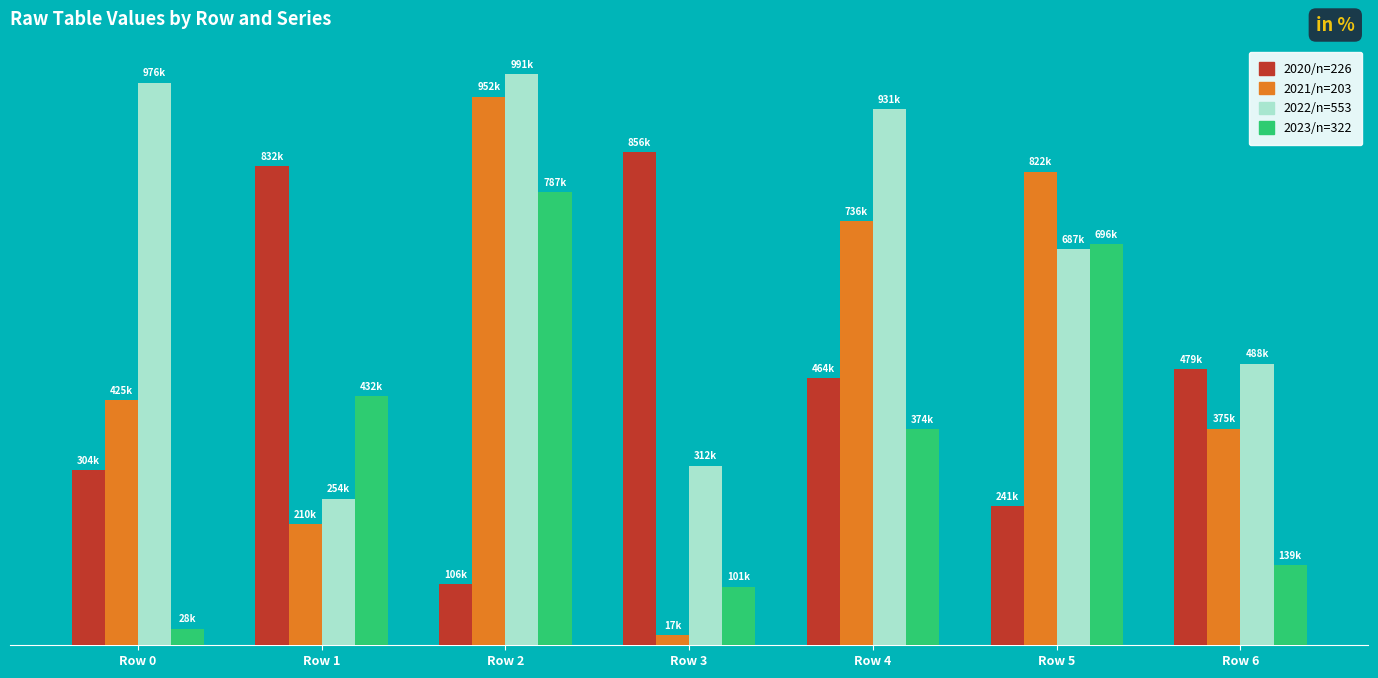

At which label is 2020/n=226 closest to 481699?

Row 6